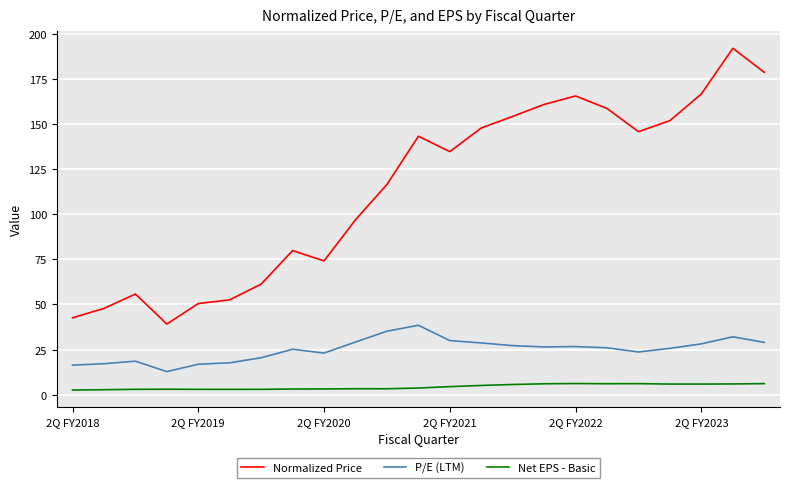

Which series has the widest spread of values?

Normalized Price